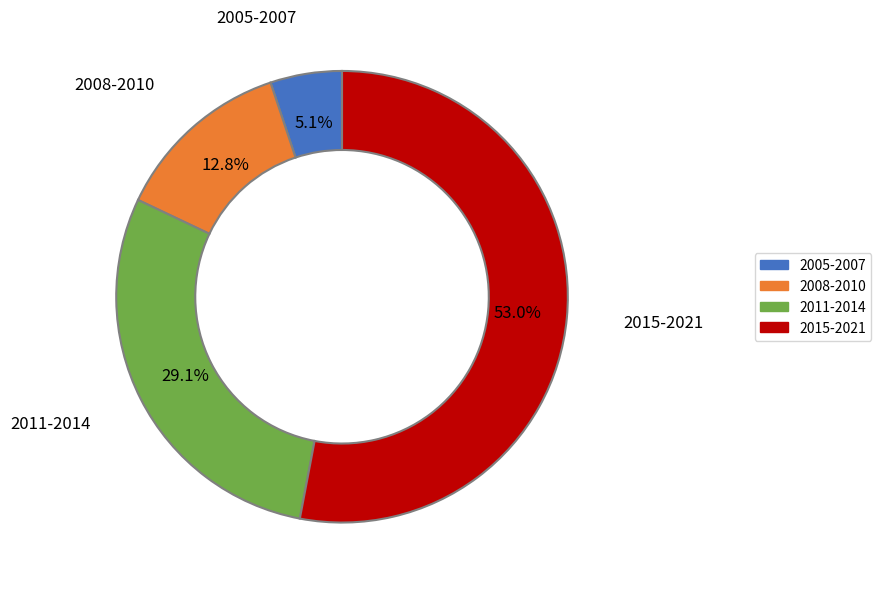

Does any single category account for the majority?

Yes